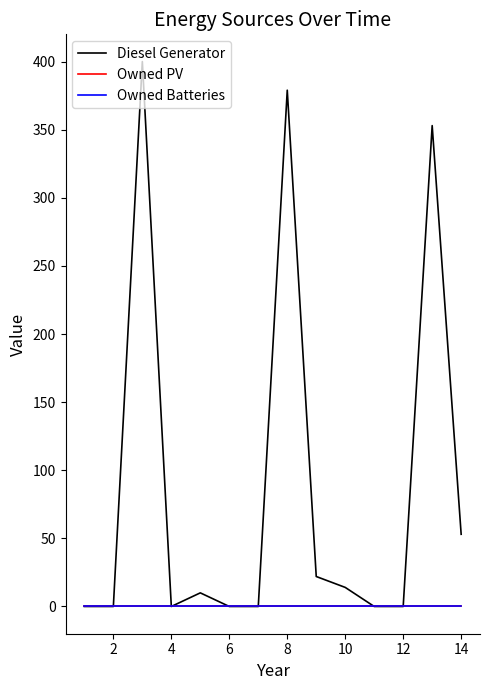

Does the chart have visible grid lines?

No